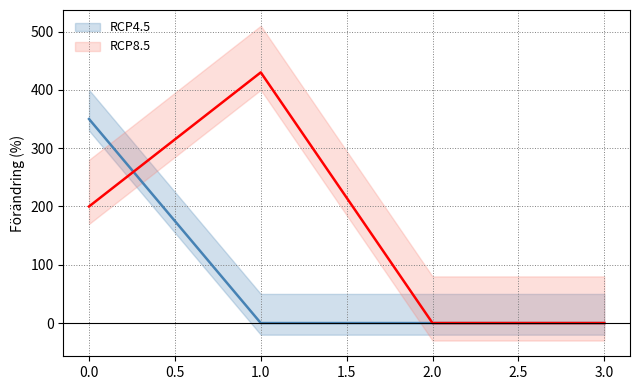

What is the difference between the highest and lowest values at 1?

430.0